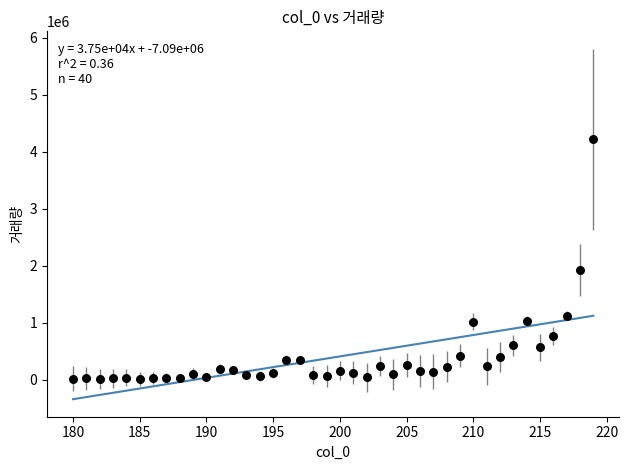

What Y value in the scatter plot is closest to 2120465?

1927386